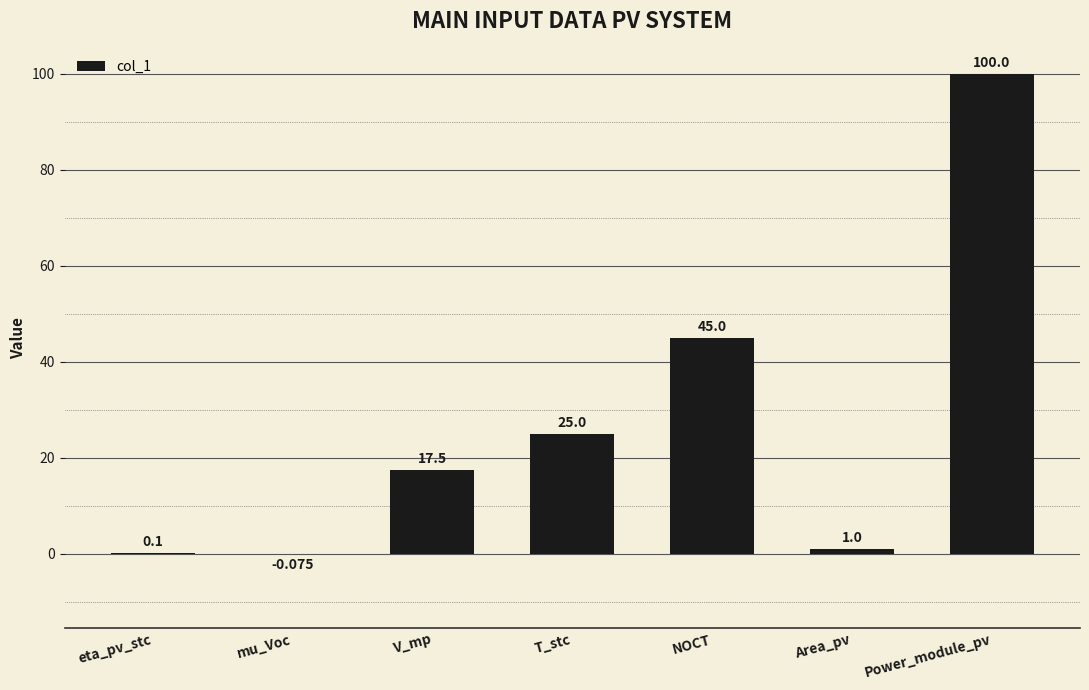

Between Power_module_pv and T_stc, which is larger?

Power_module_pv